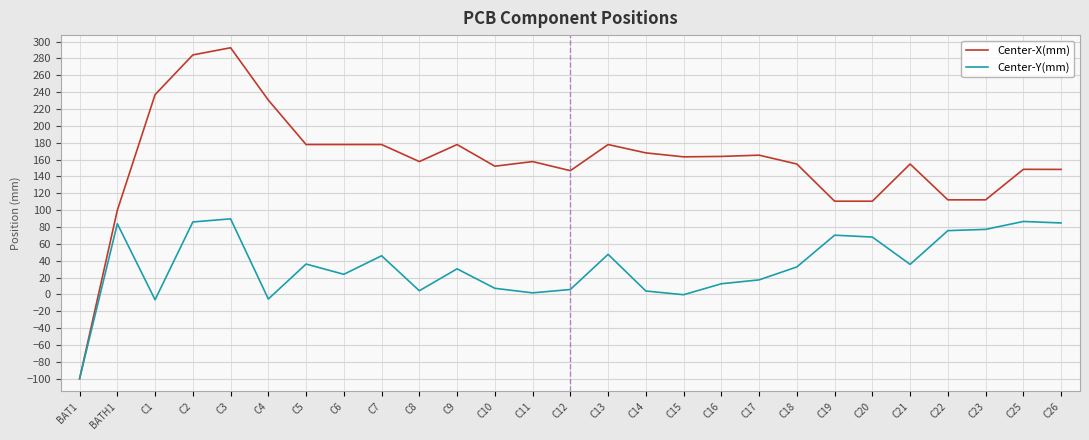

True or false: Center-X(mm) has a value of 110.2 at C9.

False